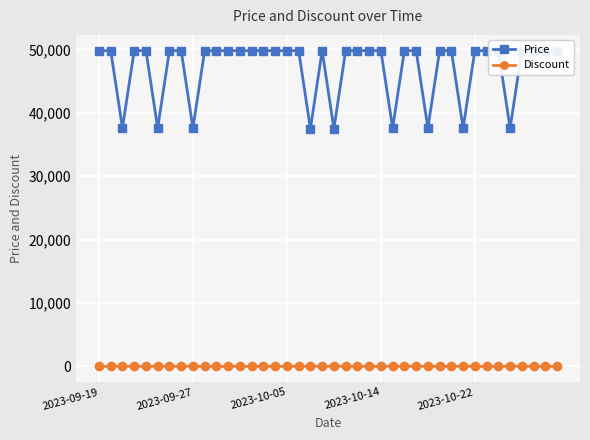

Does the chart display data point markers on the line(s)?

Yes